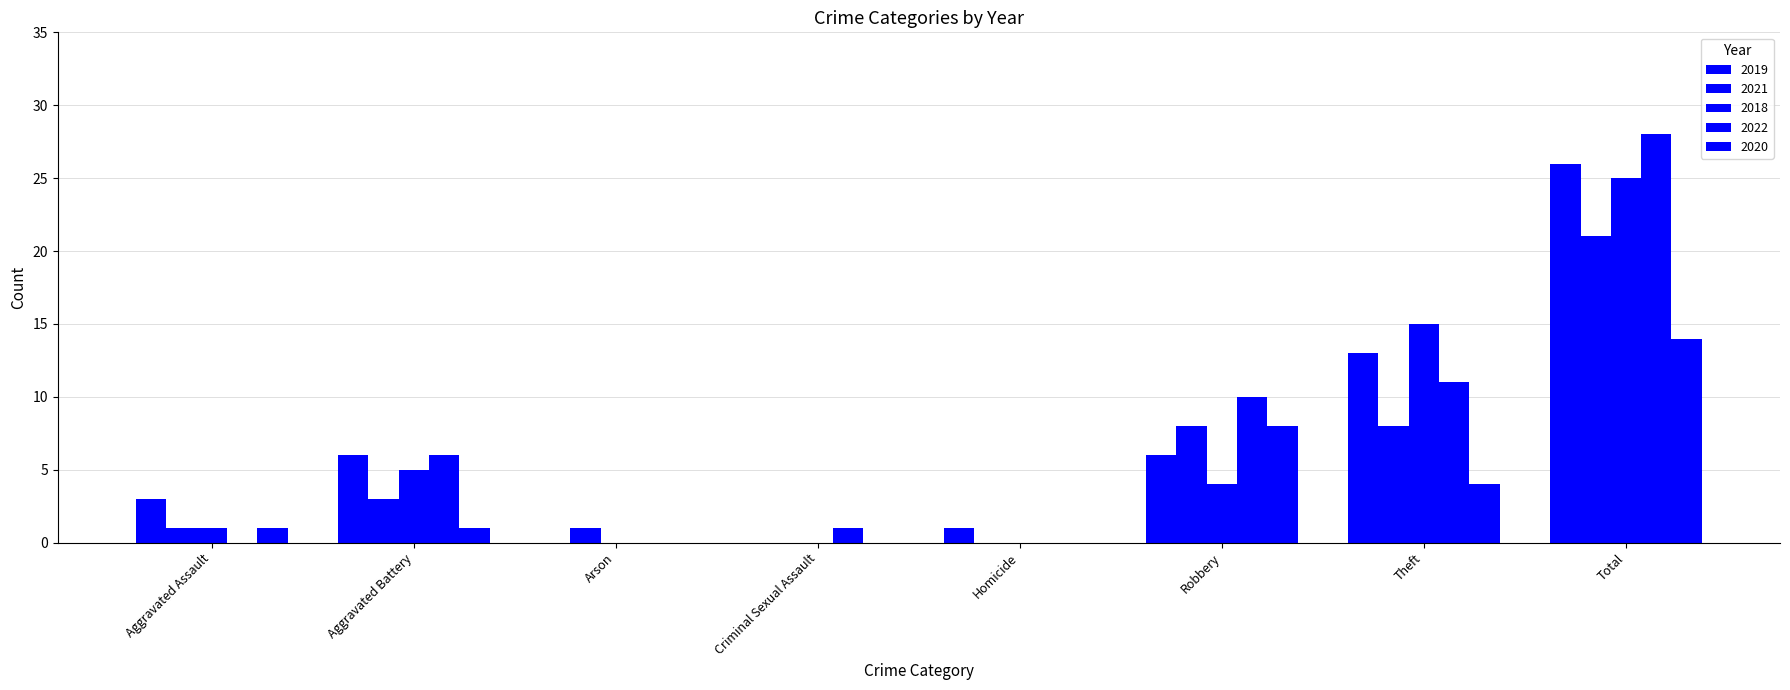

At which category is the sum across all series the highest?

Total